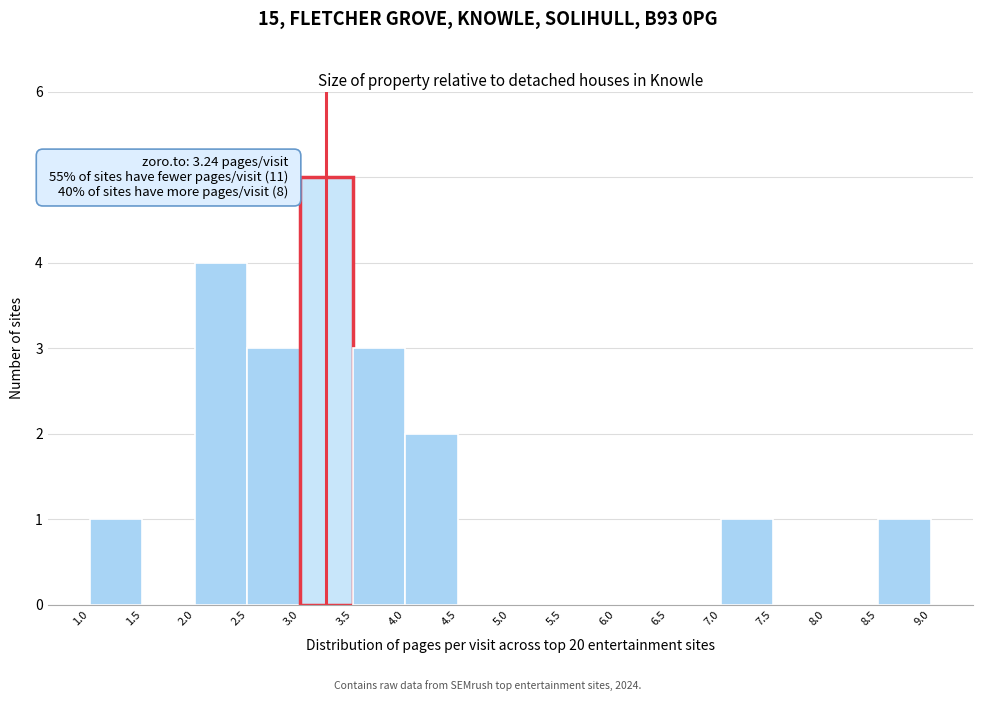

Which range on the x-axis has the tallest bar?

3.0 to 3.5